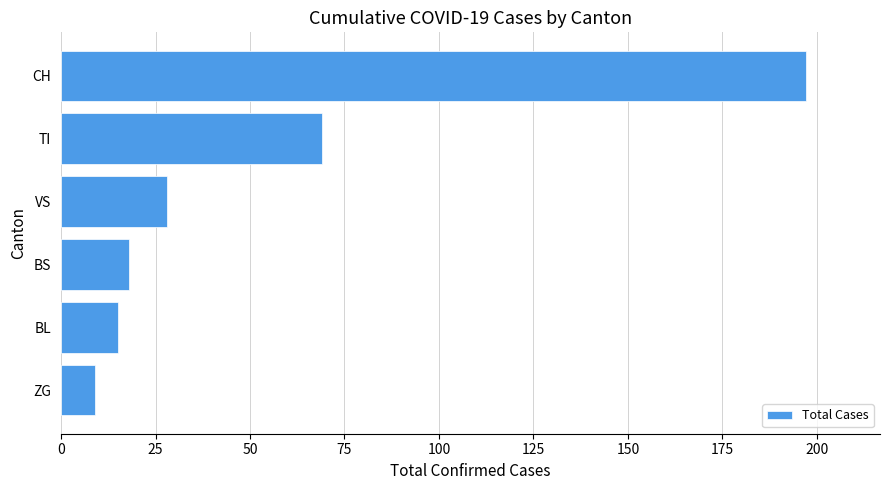

Which label corresponds to the largest value in the chart?

CH